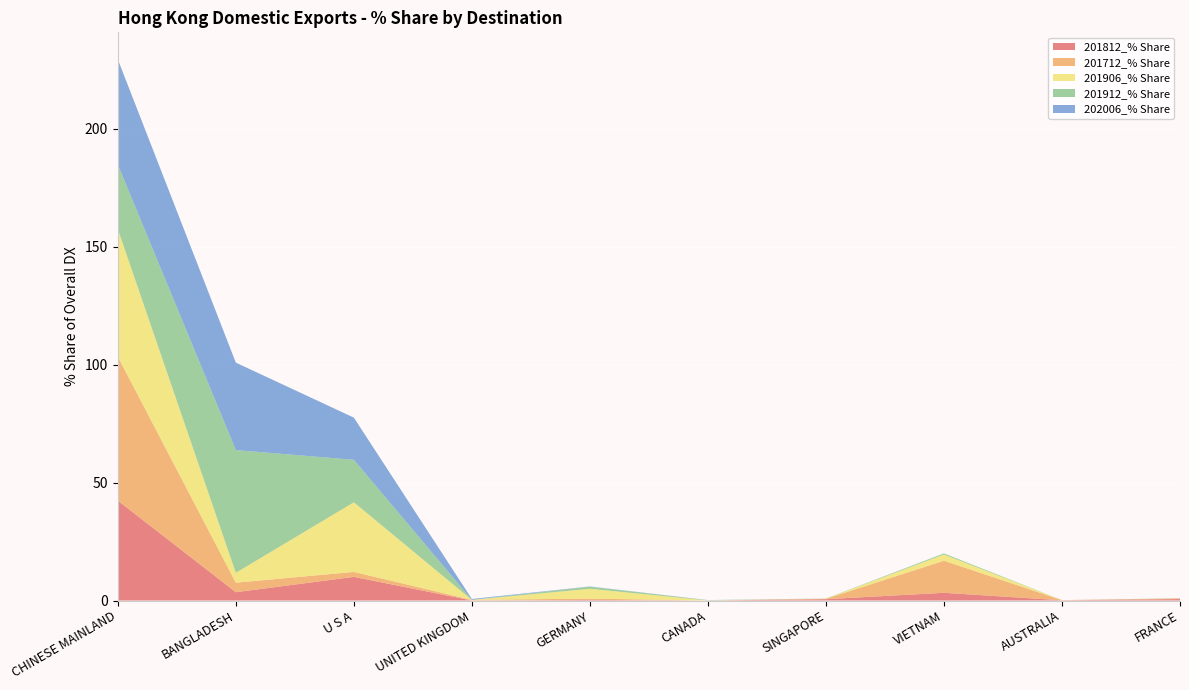

Reading left to right, what are all the values shown in this chart?

201812_% Share: 42.3	3.5	10.0	0.0	0.2	0.0	0.6	3.3	0.1	0.6
201712_% Share: 61.0	4.0	2.1	0.2	0.6	0.0	0.2	13.6	0.1	0.3
201906_% Share: 54.1	4.2	29.5	0.0	4.2	0.0	0.1	2.6	0.0	0.0
201912_% Share: 27.3	52.0	18.0	0.0	0.9	0.1	0.0	0.5	0.0	0.1
202006_% Share: 44.6	37.0	17.9	0.4	0.1	0.1	0.0	0.0	0.0	0.0